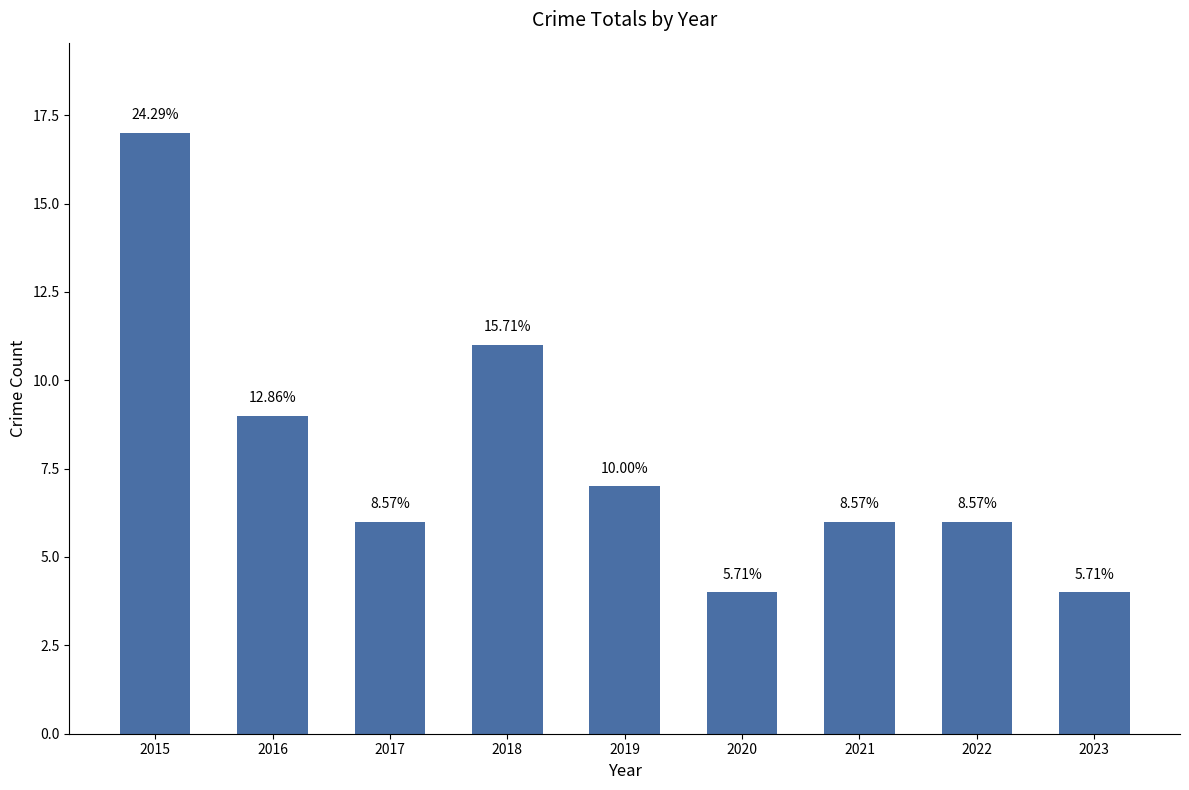

Reading right to left, extract all data points from this chart.

2023=4	2022=6	2021=6	2020=4	2019=7	2018=11	2017=6	2016=9	2015=17